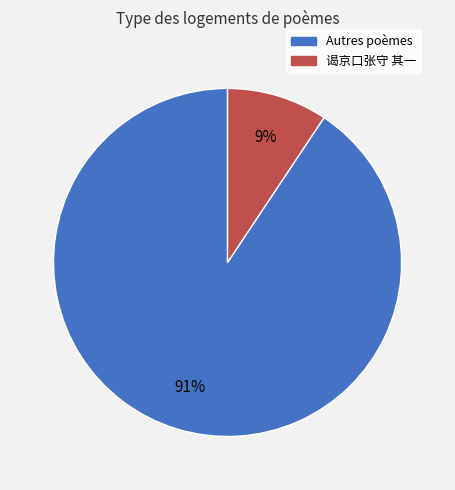

How many slices are in this pie chart?

2